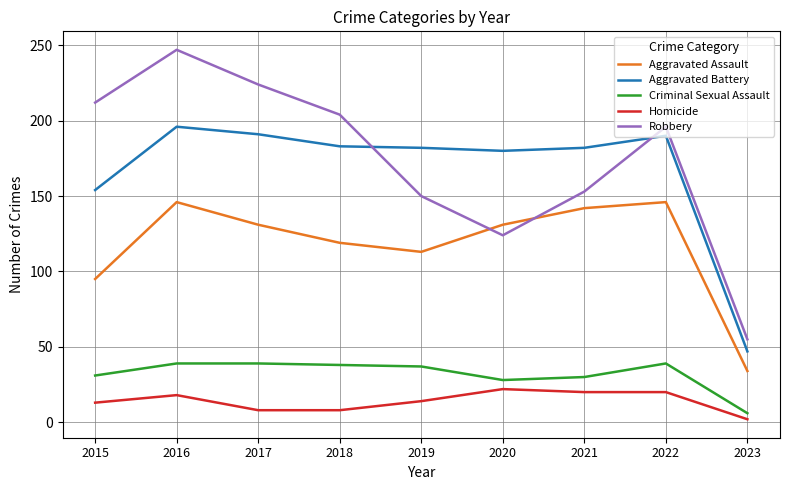

True or false: Criminal Sexual Assault and Aggravated Battery cross at least once.

False